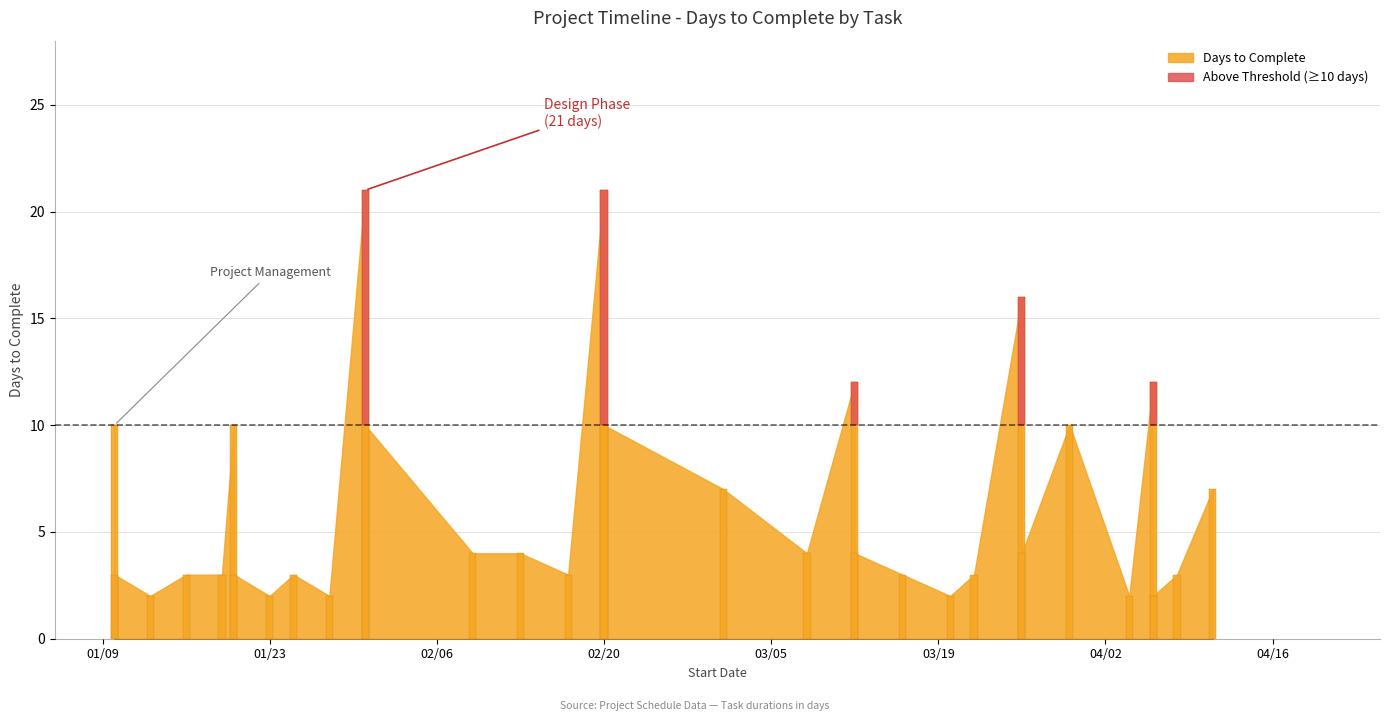

What is the maximum value shown in the chart?

21